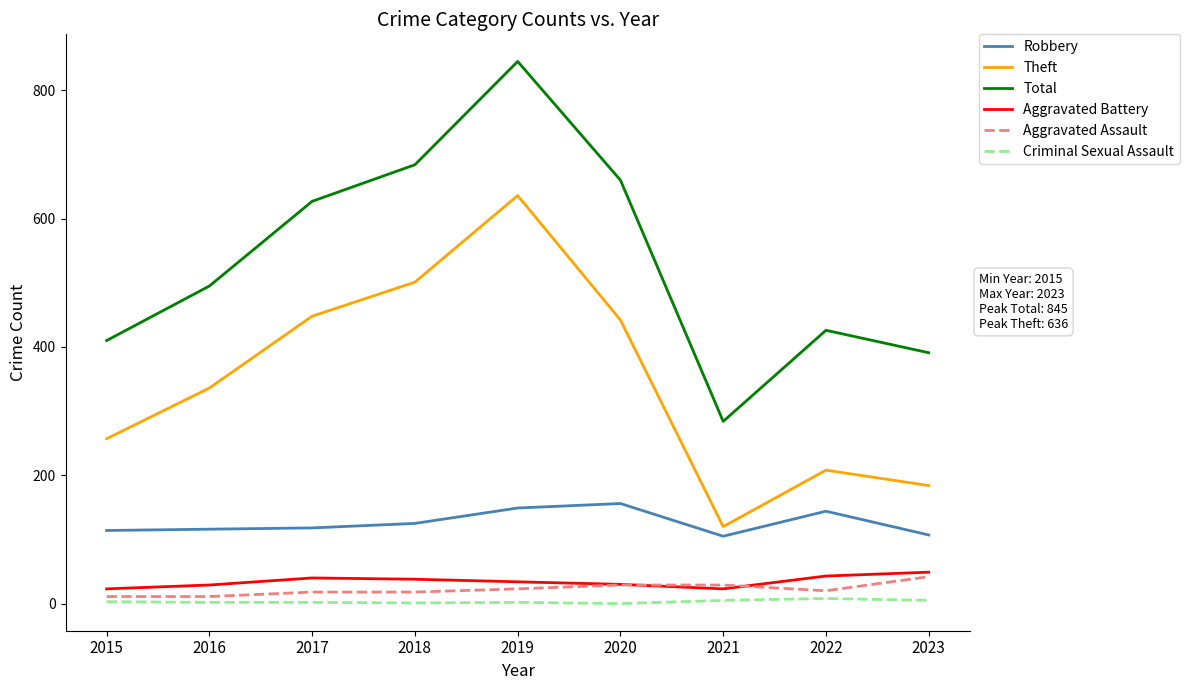

What is the difference between the Robbery values at 2022 and 2019?

5